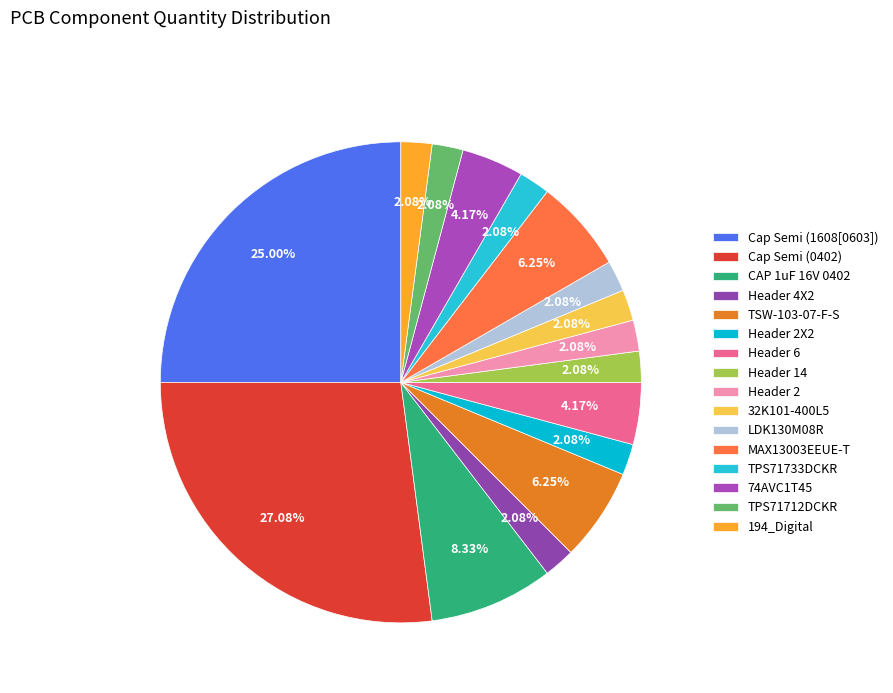

Rank the categories by value from highest to lowest.

Cap Semi (0402), Cap Semi (1608[0603]), CAP 1uF 16V 0402, TSW-103-07-F-S, MAX13003EEUE-T, Header 6, 74AVC1T45, Header 4X2, Header 2X2, Header 14, Header 2, 32K101-400L5, LDK130M08R, TPS71733DCKR, TPS71712DCKR, 194_Digital